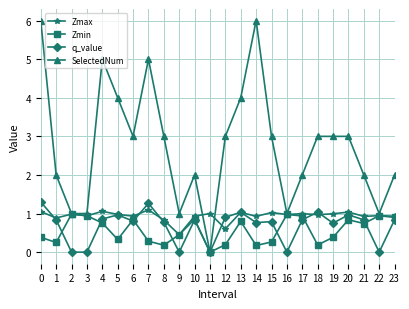

What is the value of the SelectedNum point at the 7th from the left?

3.0